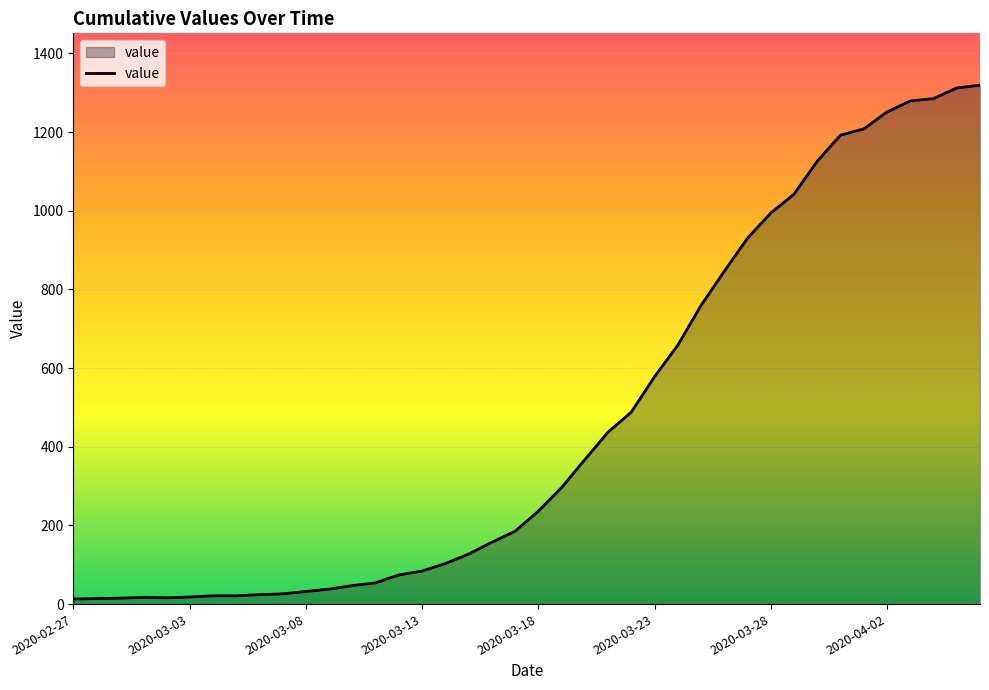

What is the greatest value displayed?

1319